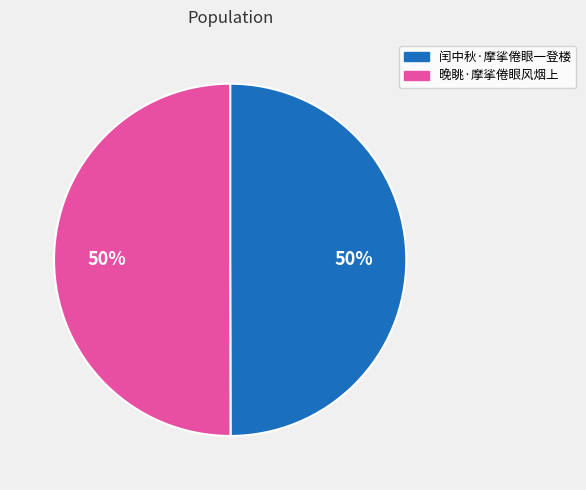

Combined, do 闰中秋·摩挲倦眼一登楼 and 晚眺·摩挲倦眼风烟上 account for over 50%?

Yes